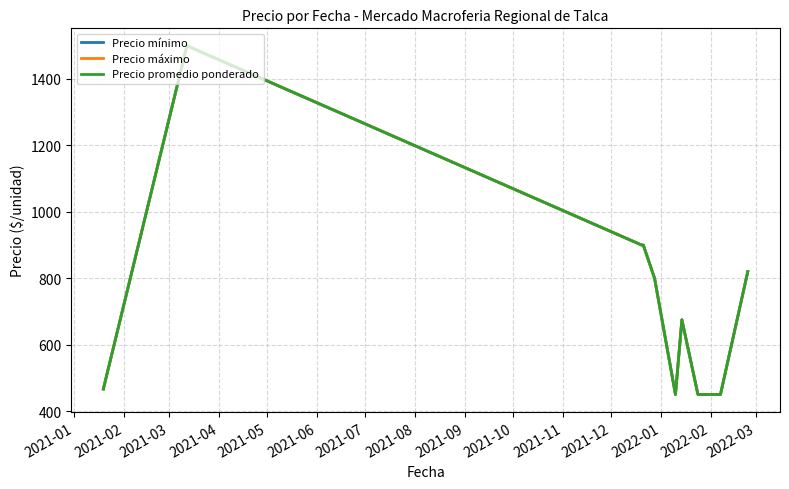

Does the chart display data point markers on the line(s)?

No